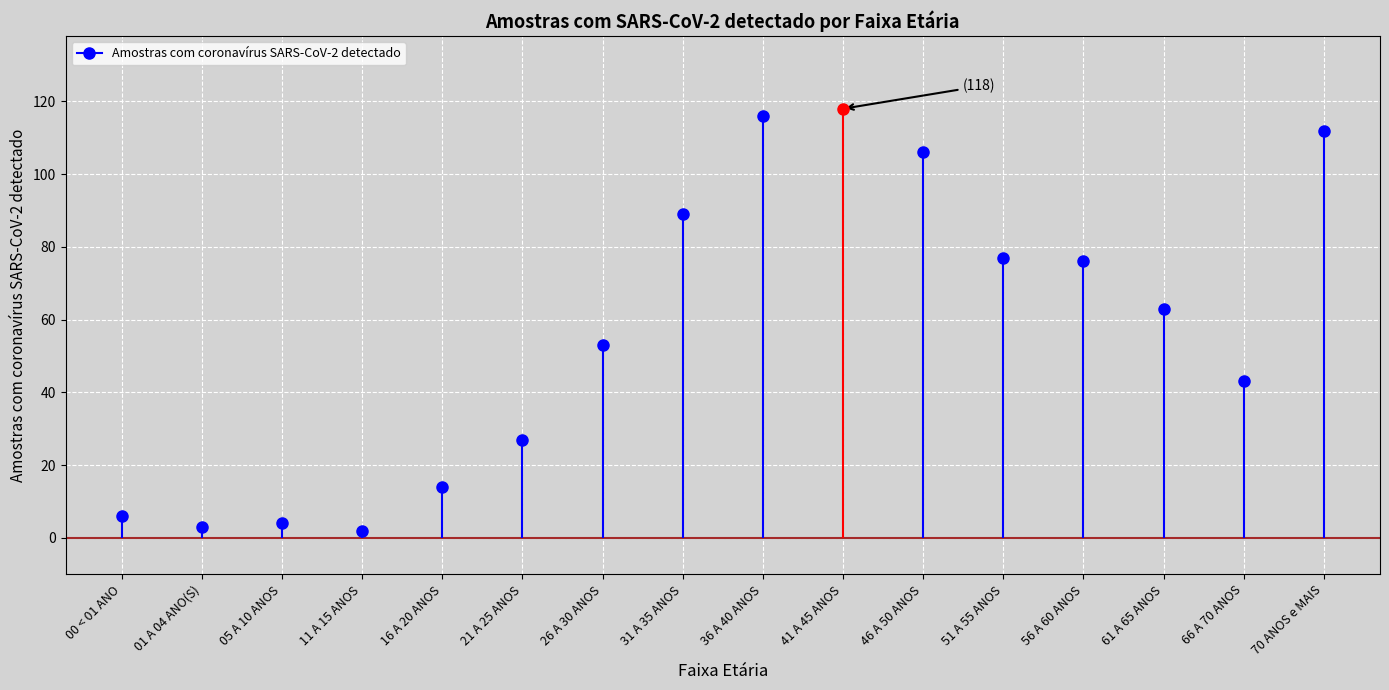

The chart shows a value of 6 at 05 A 10 ANOS. True or false?

False